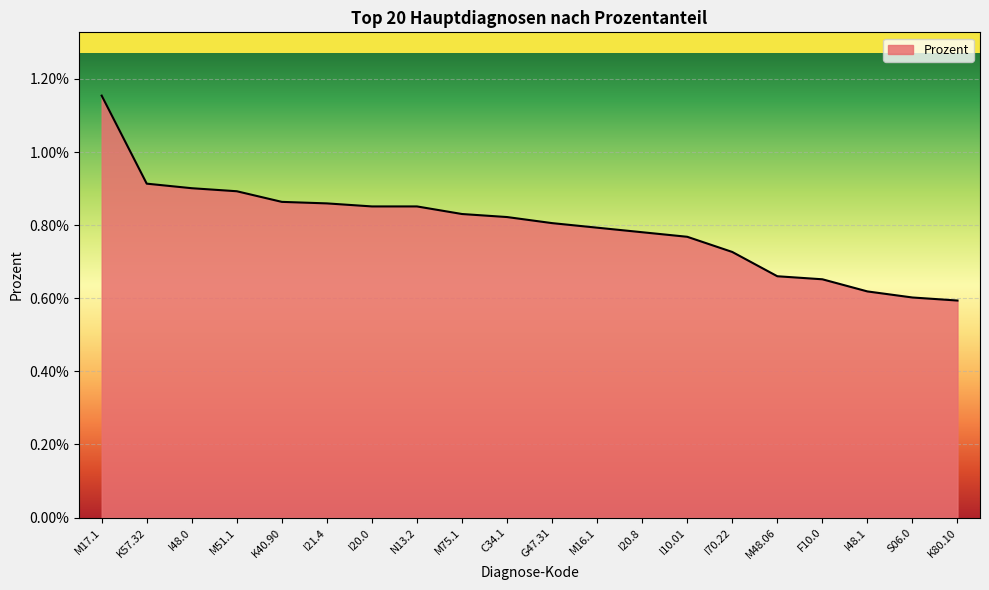

Which has a higher value, M75.1 or I20.0?

I20.0